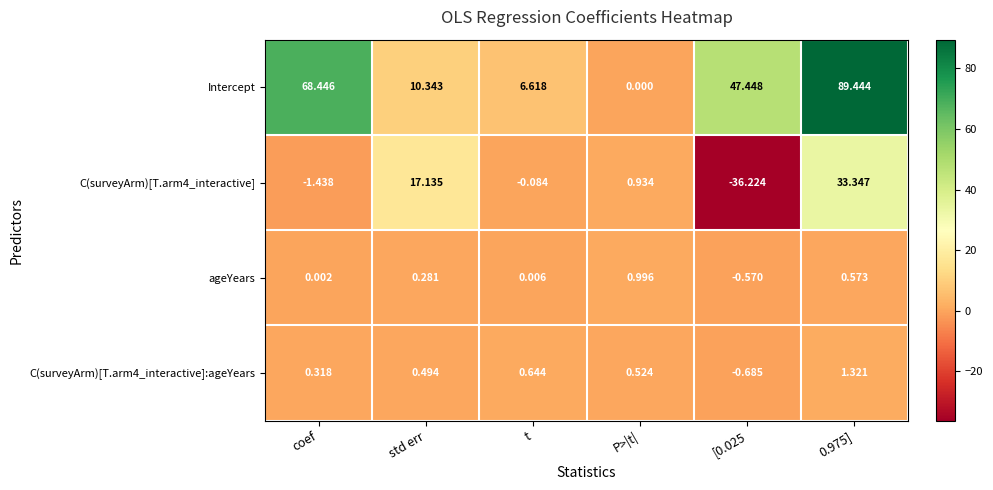

What is the minimum value shown in the chart?

-36.2